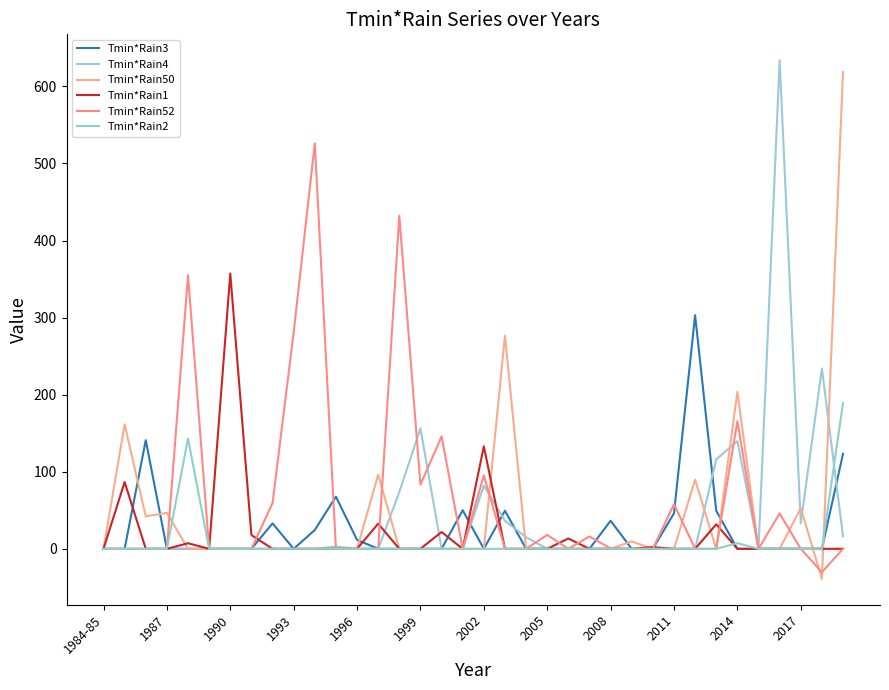

At how many categories does at least one series exceed 469?

3